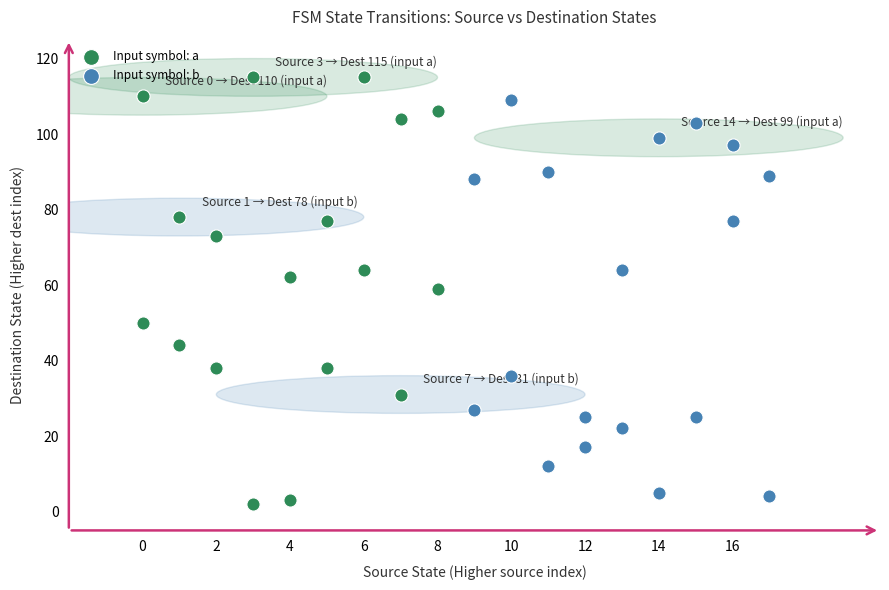

Which series has the widest spread of Y values?

Input symbol: a